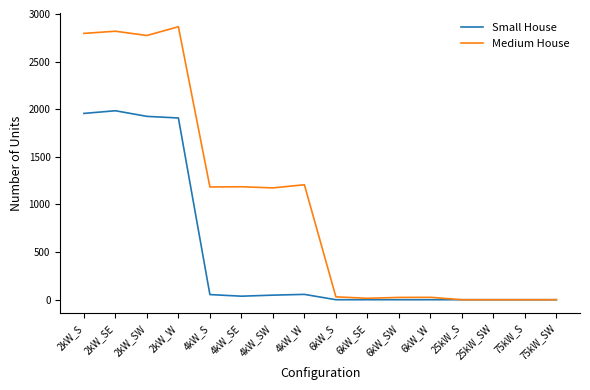

Is it true that Medium House equals 805 at 2kW_SW?

False